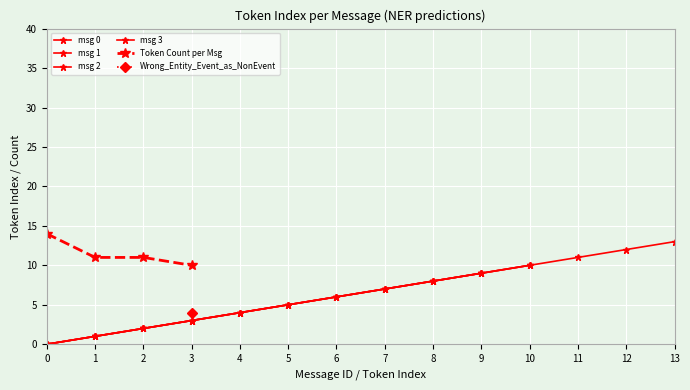

Where is the first local maximum for Wrong_Entity_Event_as_NonEvent?

3